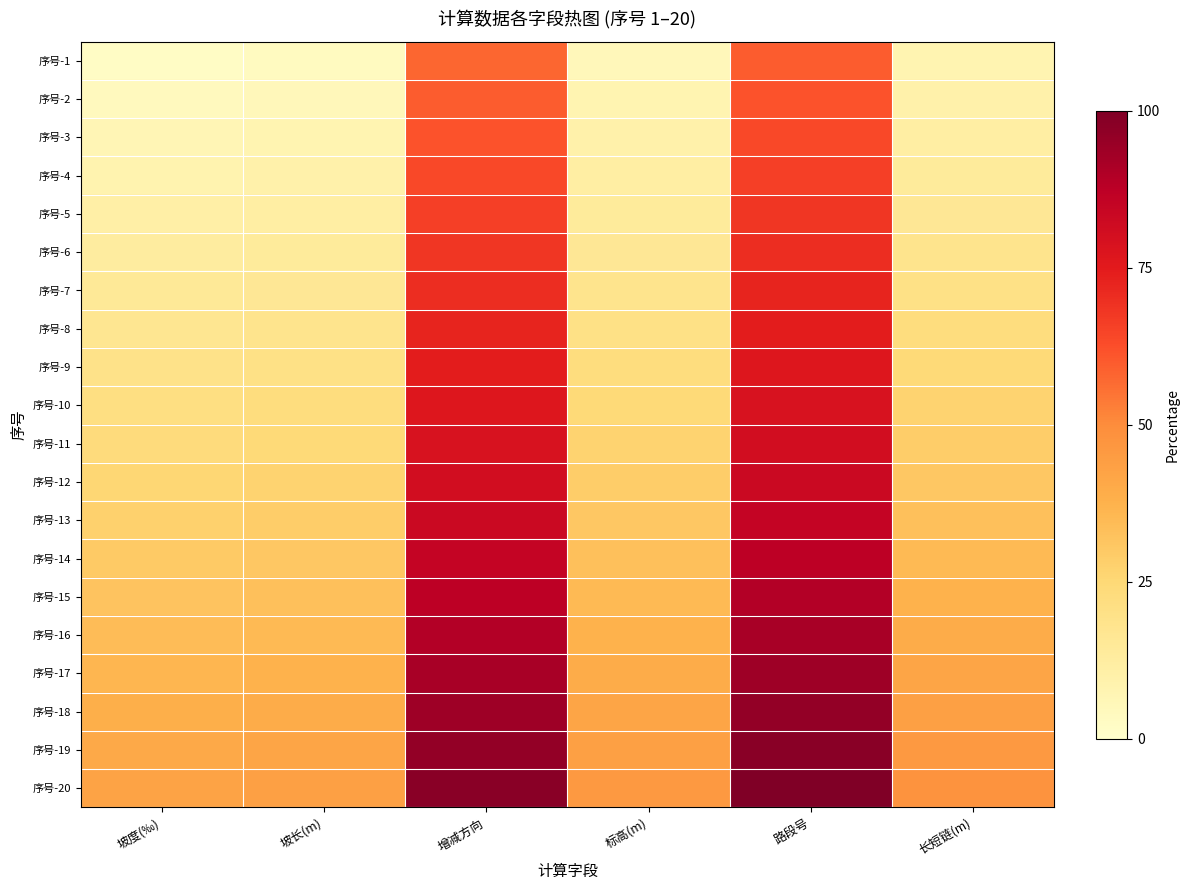

Which series has the widest spread of values?

序号-2